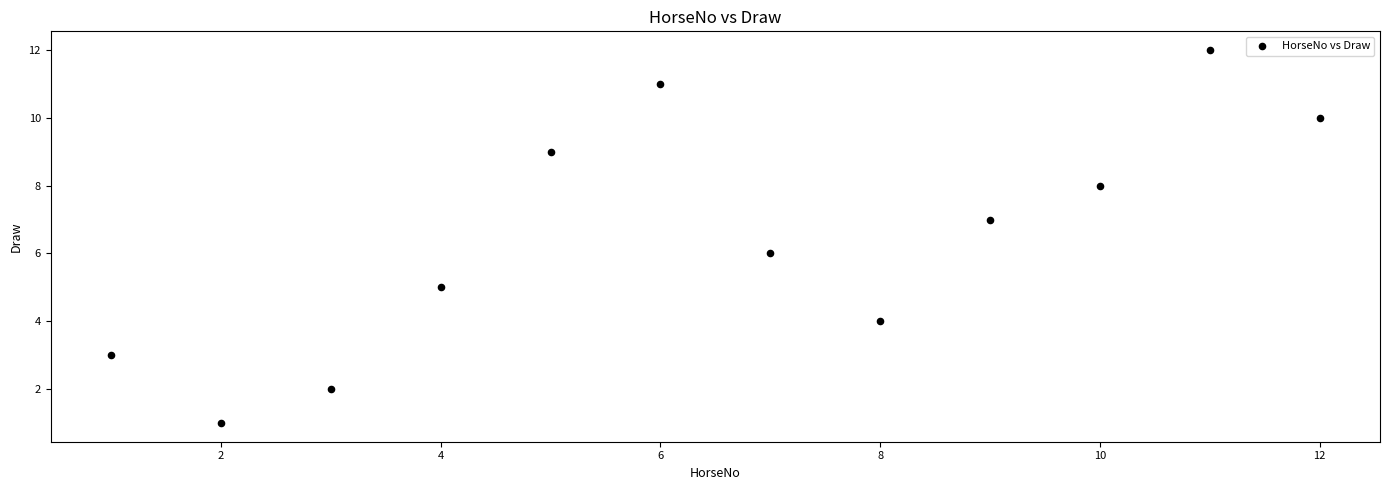

What is the range of Y values (max minus min)?

11